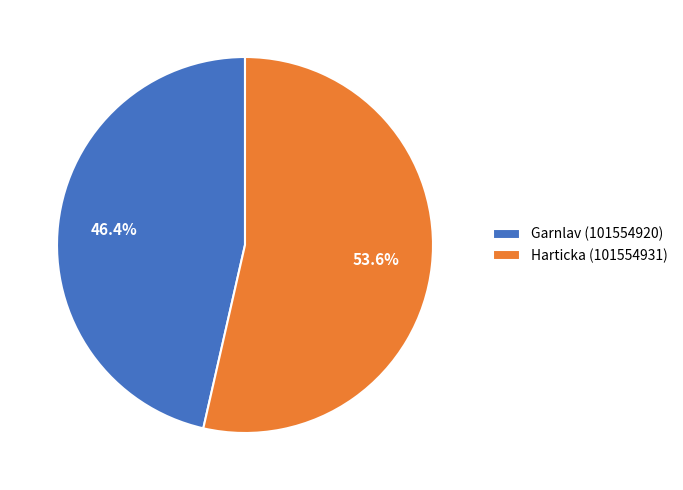

Is it true that Harticka (101554931) is 54% of the pie?

True